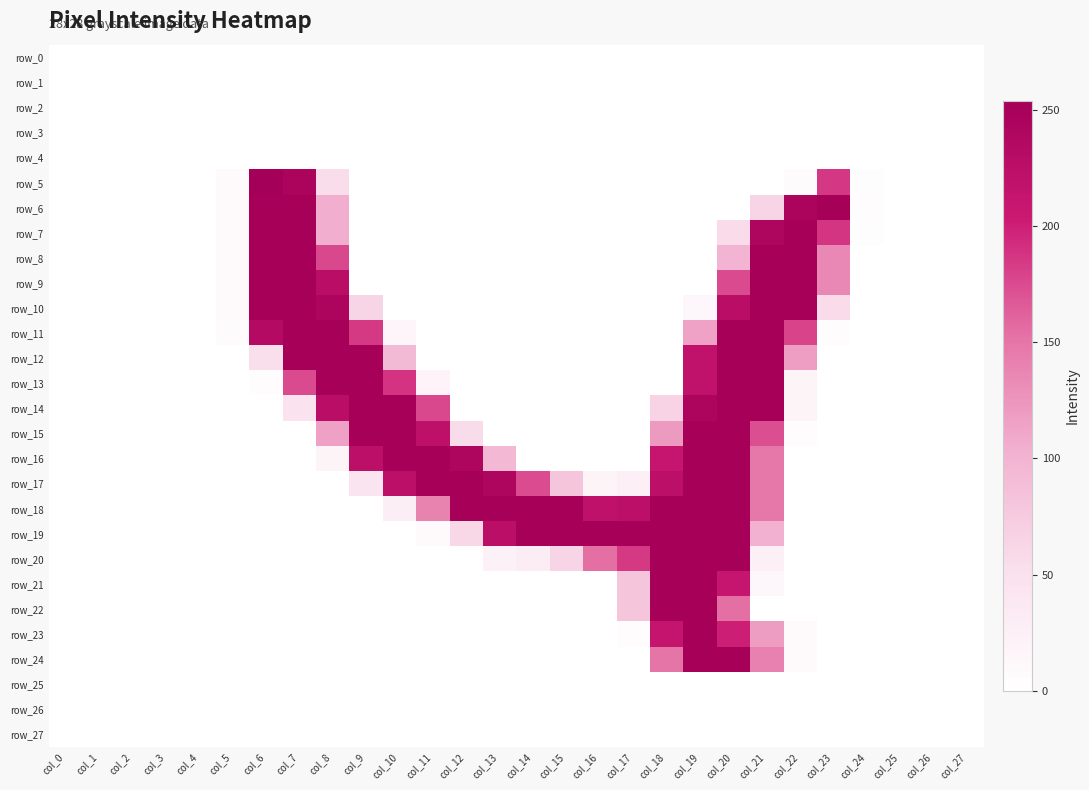

Is the value of row_14 at col_25 greater than the value of row_20 at col_10?

No